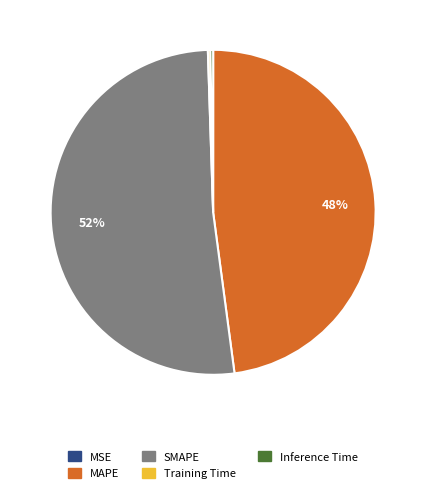

To the nearest percent, what percentage of the pie is MAPE?

48%